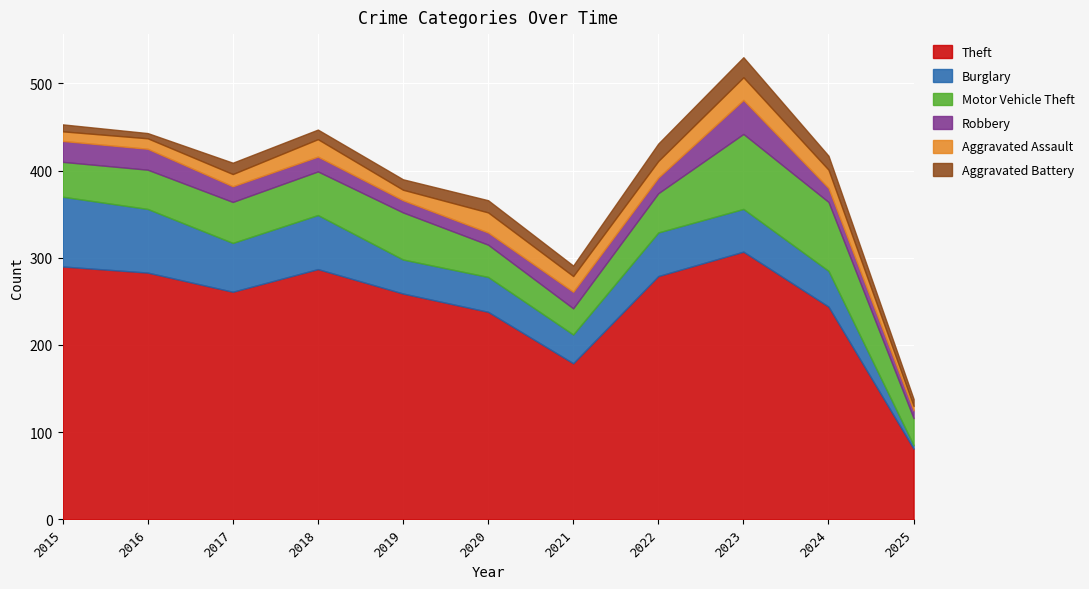

True or false: Theft and Aggravated Battery cross at least once.

False